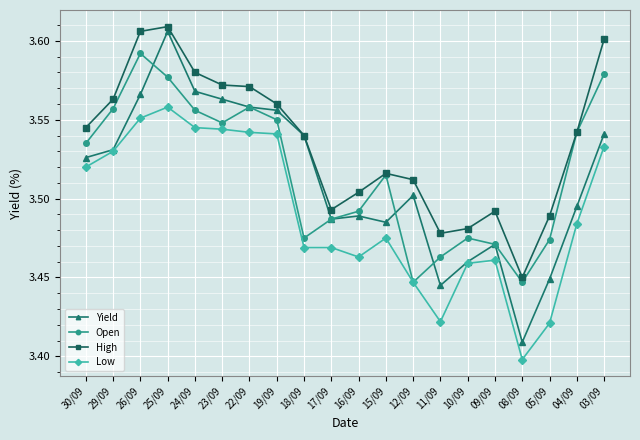

How many lines are shown in the chart?

4